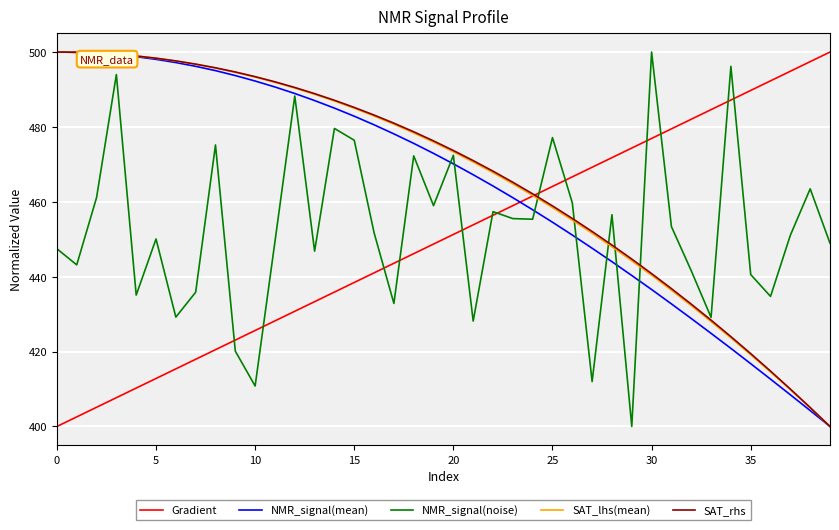

What is the maximum value for NMR_signal(noise)?

500.0